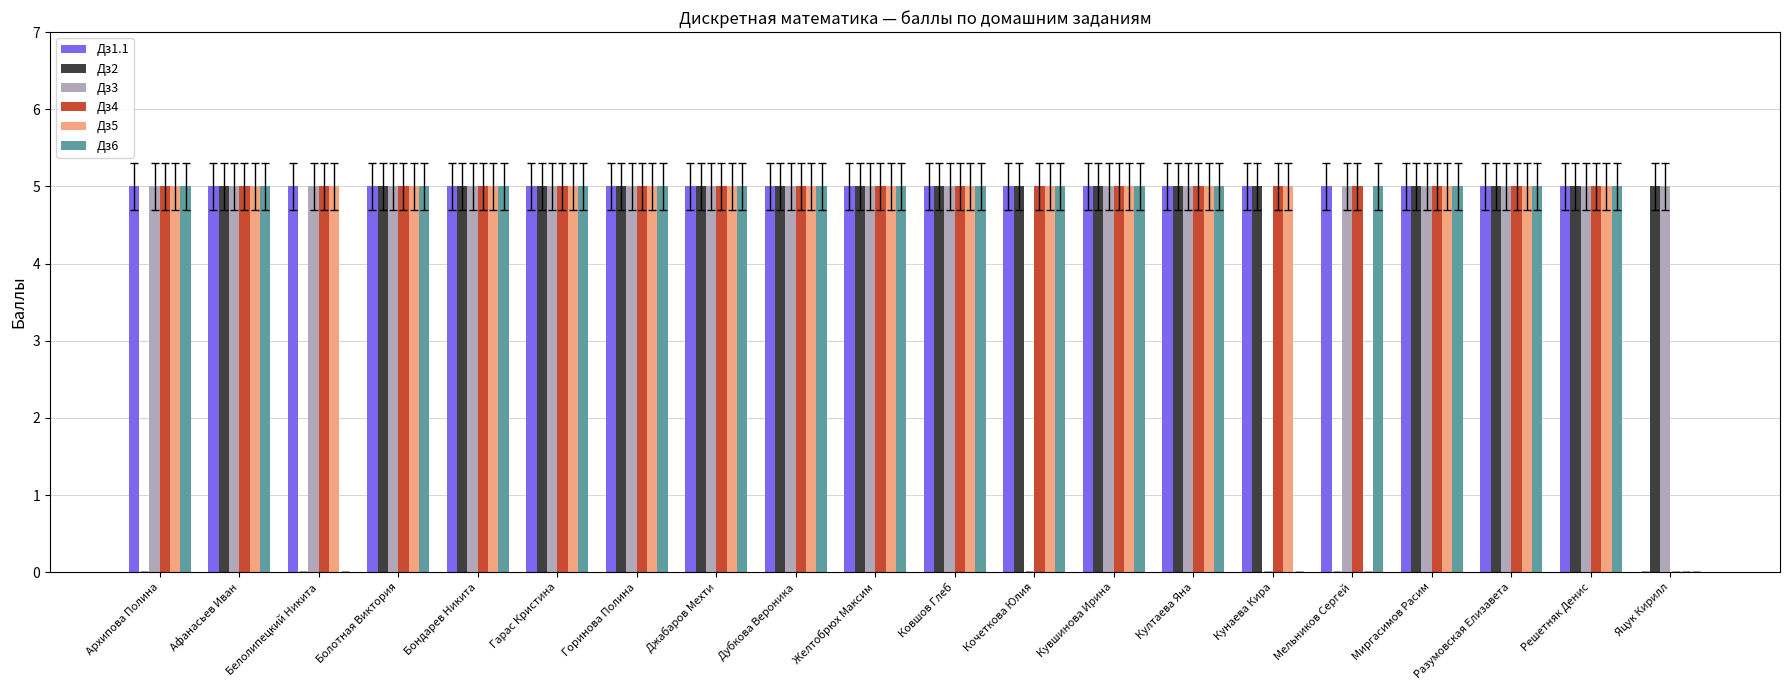

Is it true that Дз5 equals 2 at Кунаева Кира?

False